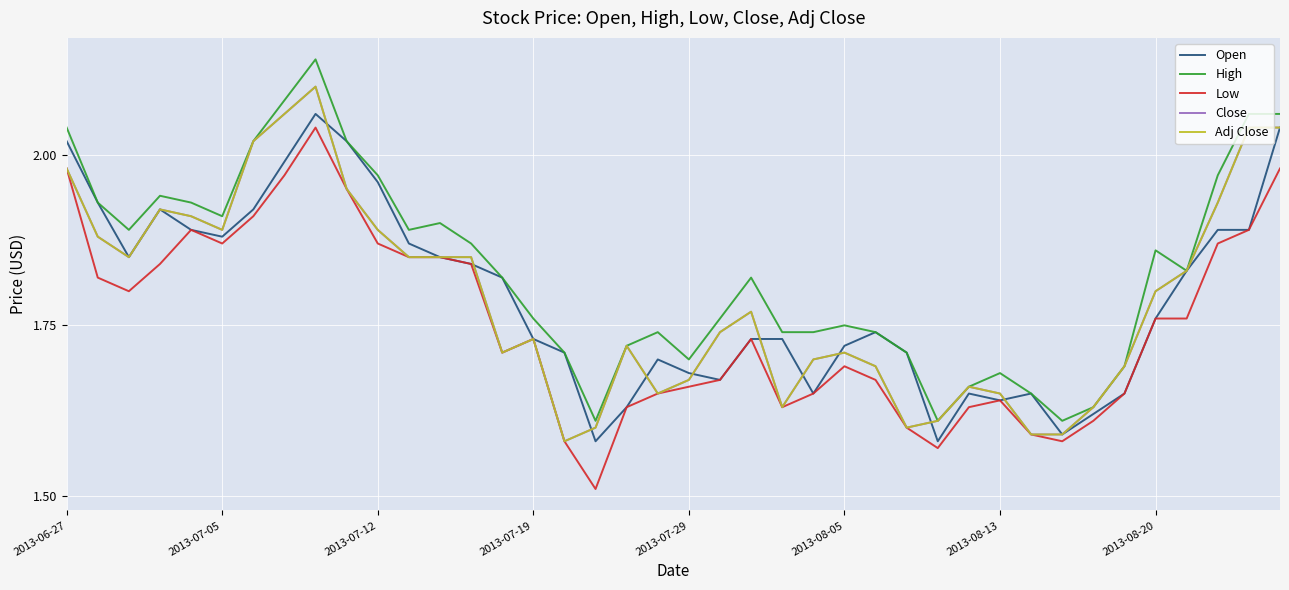

Does the chart have visible grid lines?

Yes